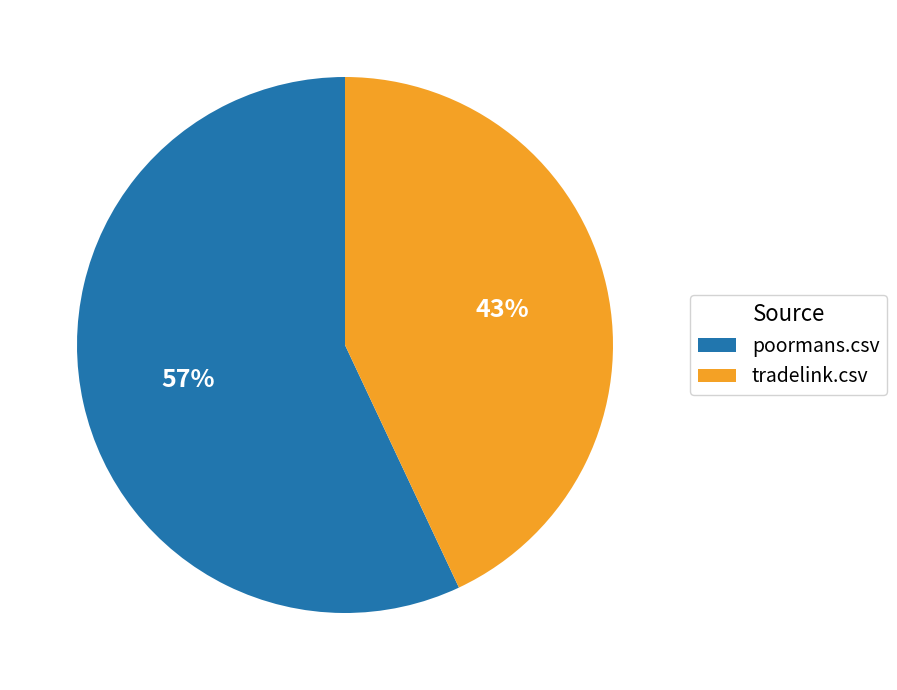

Between poormans.csv and tradelink.csv, which is larger?

poormans.csv